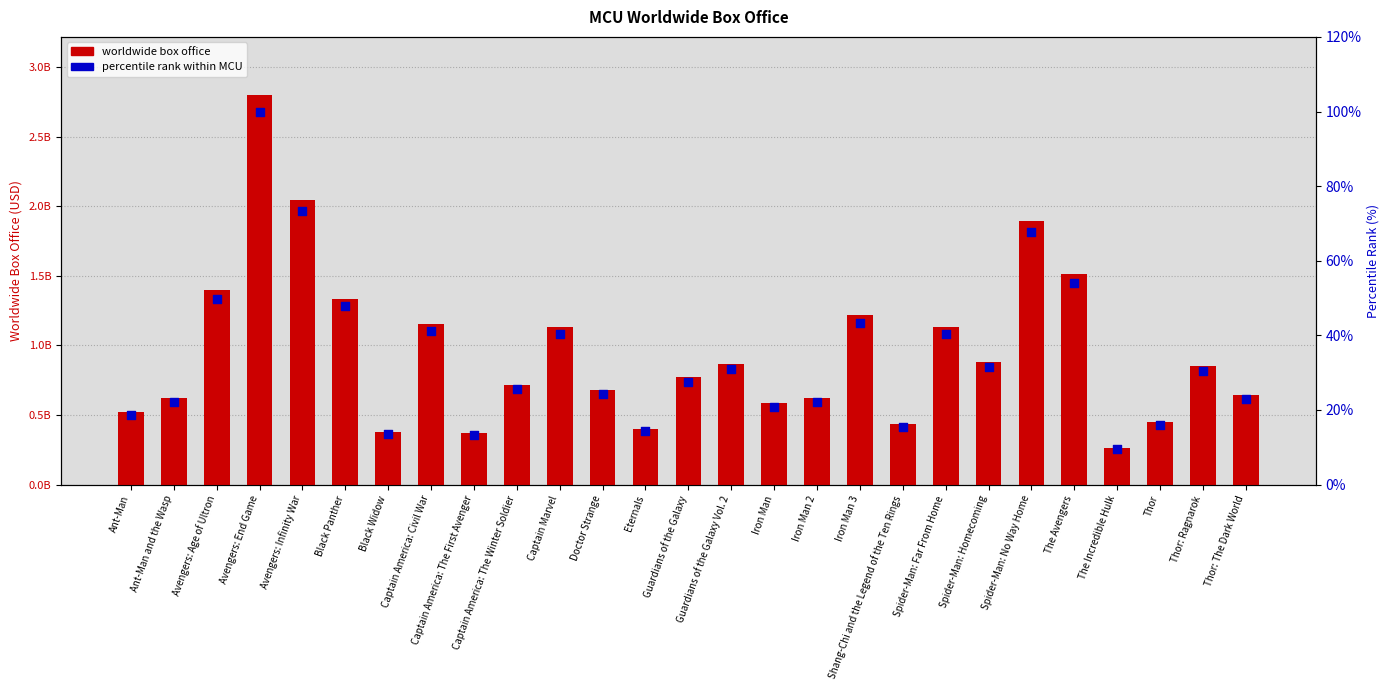

At how many categories does at least one series exceed 1541368712?

3